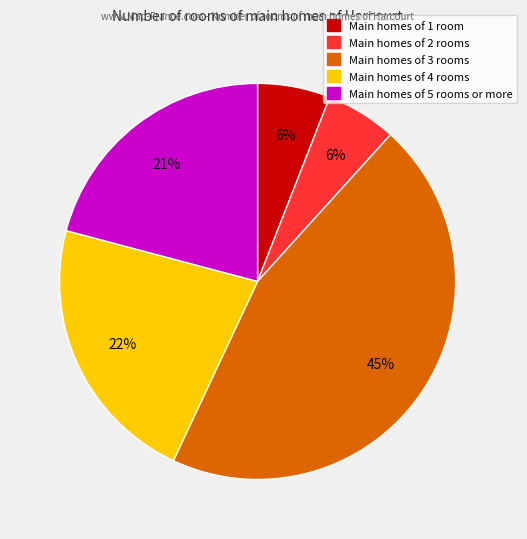

To the nearest percent, what is the average slice percentage?

20%